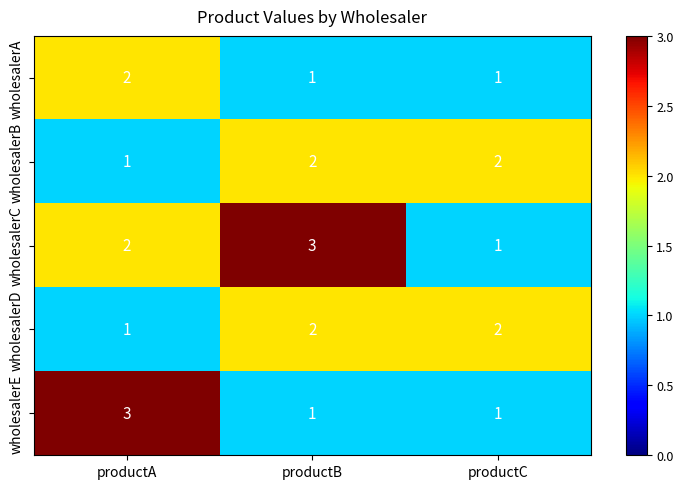

Which series changed the most between productA and productB?

wholesalerE